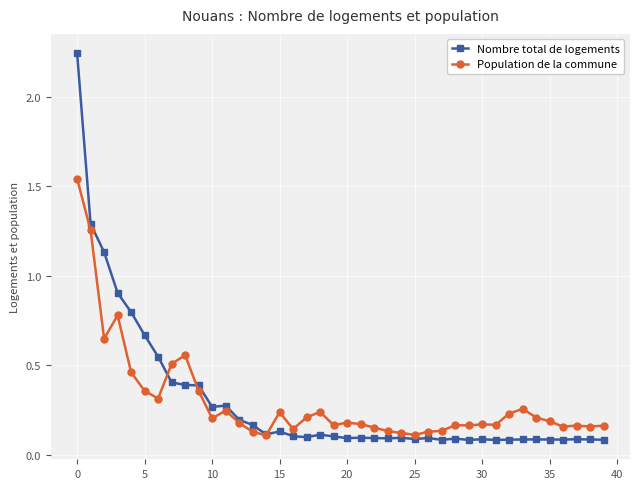

At how many categories does at least one series exceed 0?

40